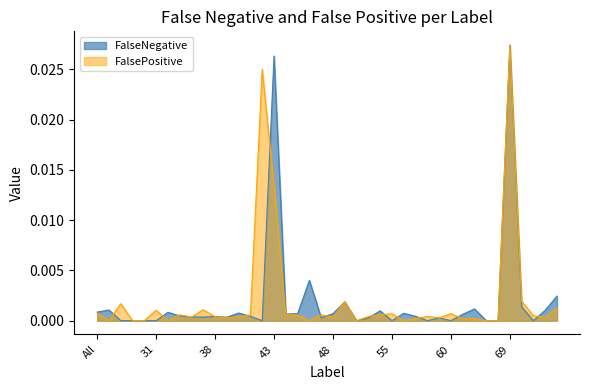

Rank the series by their average value, from highest to lowest.

FalsePositive, FalseNegative